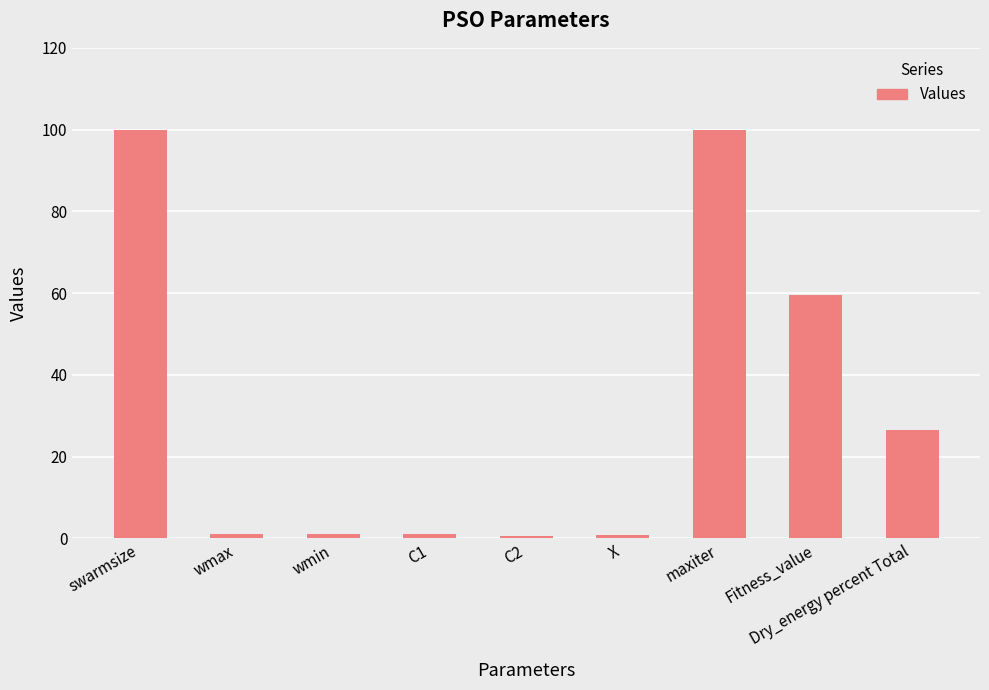

What is the sum of all values?

290.6